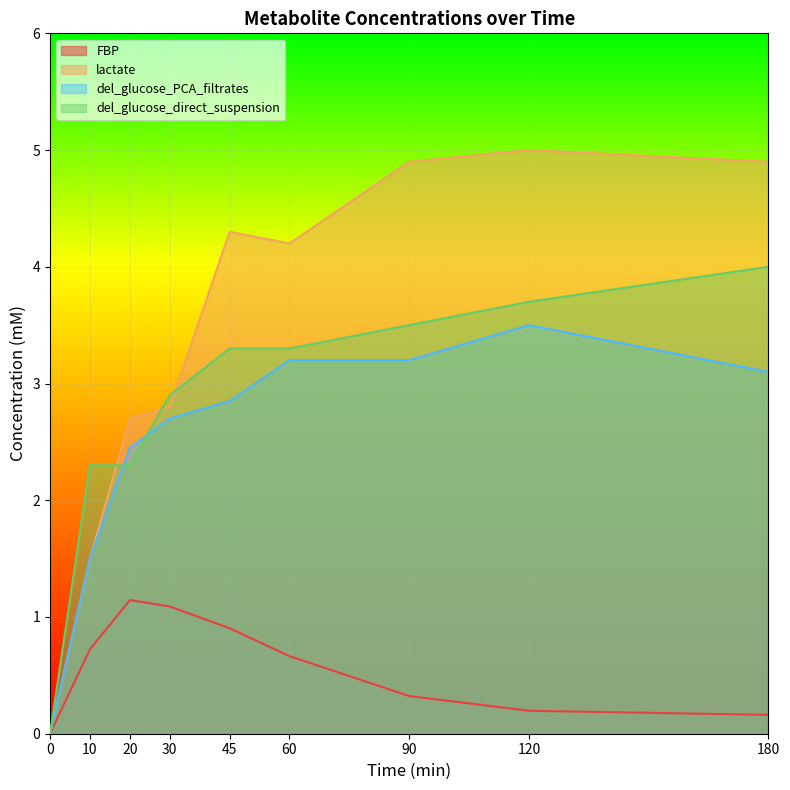

At how many categories does at least one series exceed 2?

8